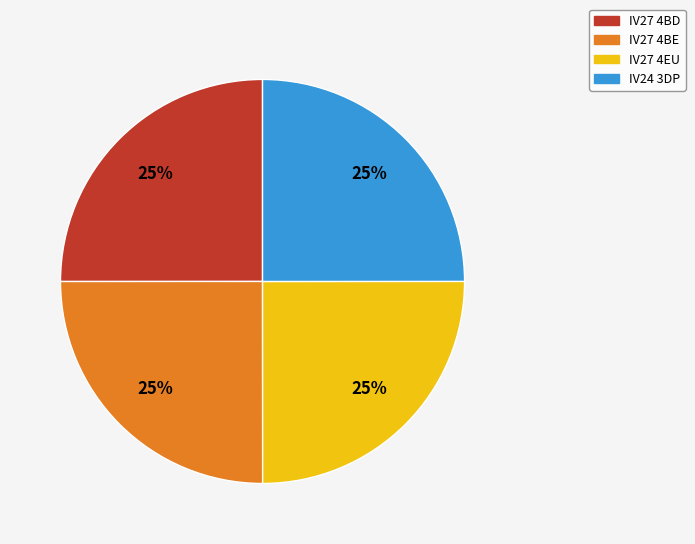

How many segments does this pie chart have?

4